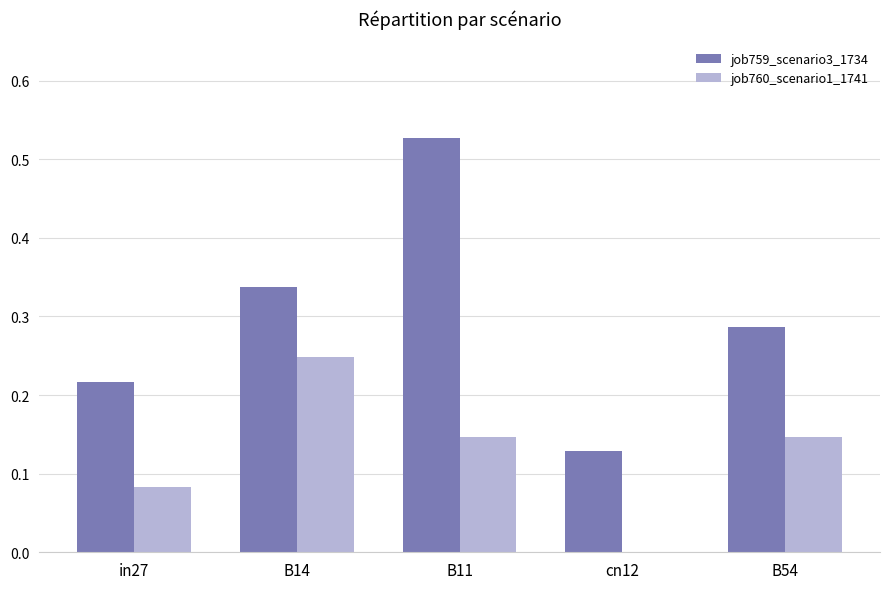

At which category is the sum across all series the highest?

B11